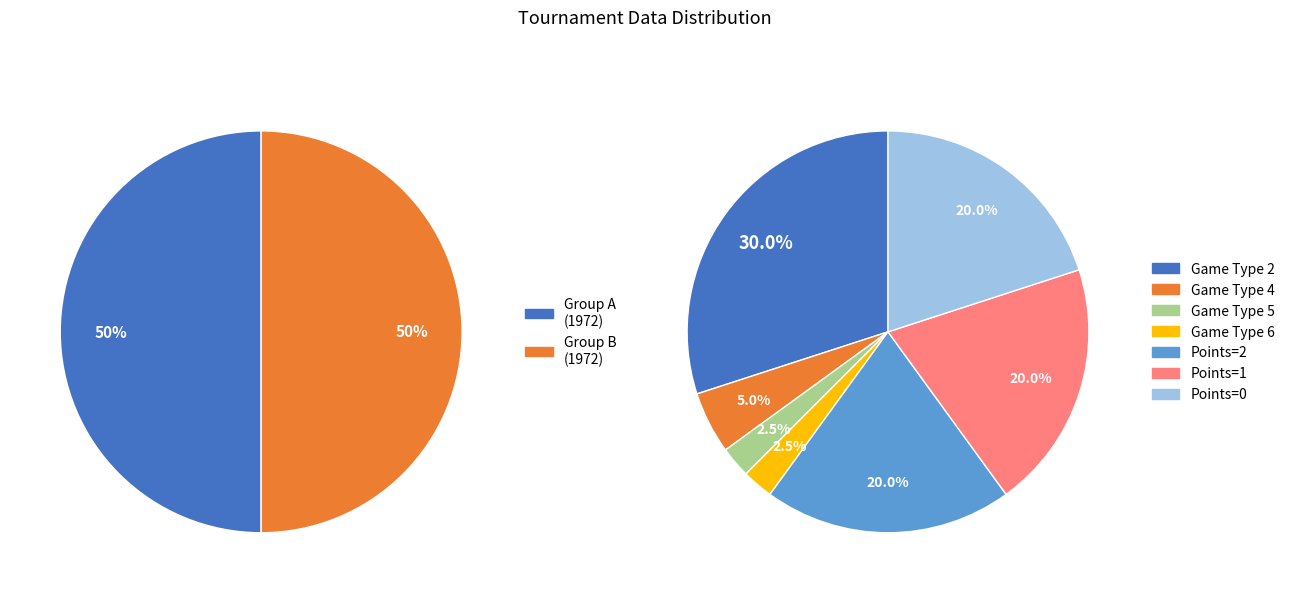

True or false: Game Type 4 accounts for 1% of the total.

False